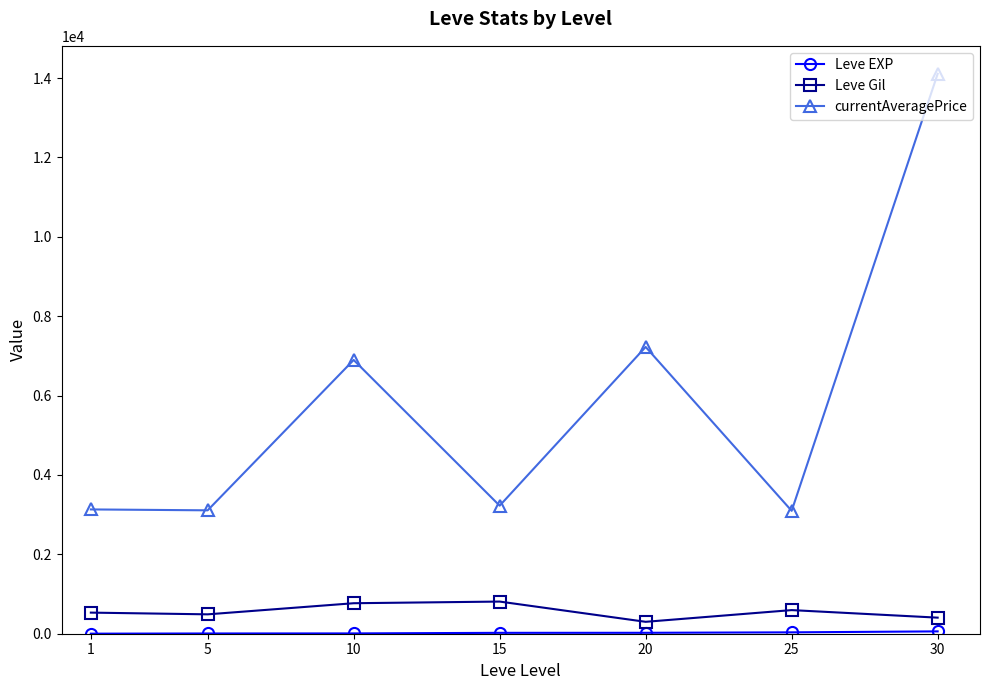

What is the lowest value of the currentAveragePrice series?

3095.8